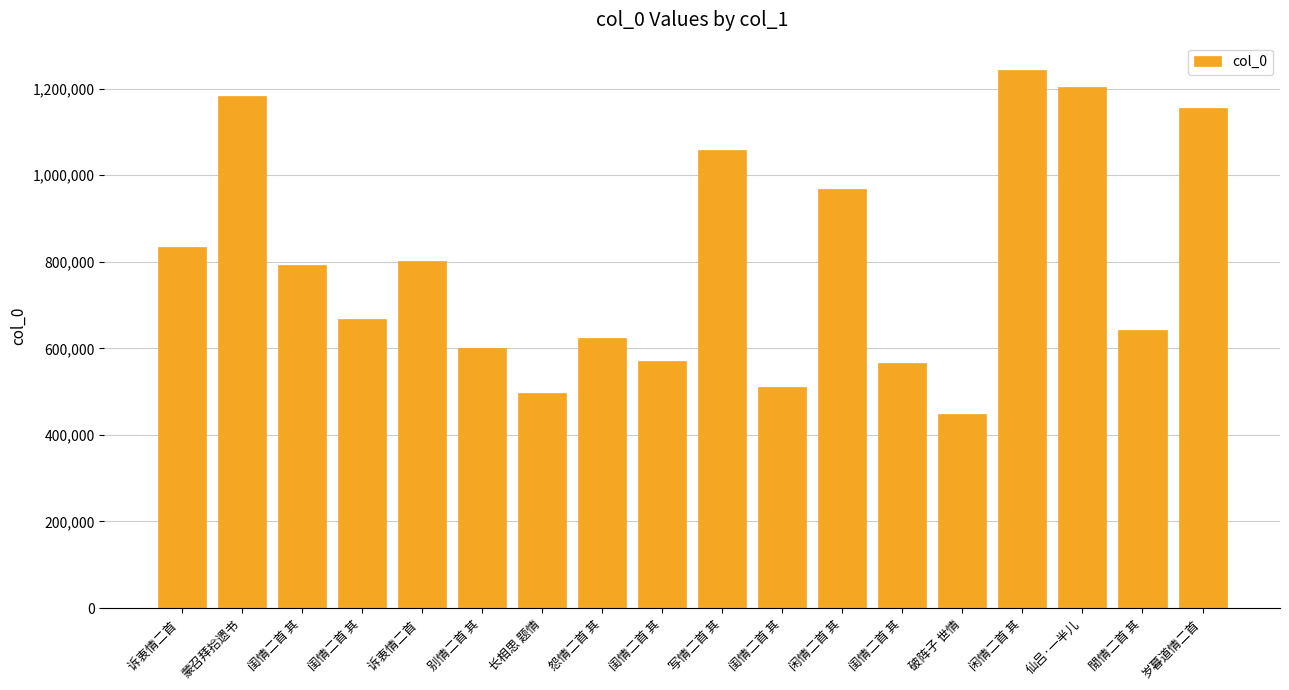

Reading right to left, list all the values displayed in this chart.

岁暮道情二首=1155147	閒情二首 其=641923	仙吕·一半儿=1202683	闲情二首 其=1243847	破阵子 世情=447913	闺情二首 其=566344	闲情二首 其=966993	闺情二首 其=511659	写情二首 其=1058933	闺情二首 其=570969	怨情二首 其=624467	长相思 题情=495827	别情二首 其=601738	诉衷情二首 =802689	闺情二首 其=667608	闺情二首 其=791464	蒙召拜拾遗书=1183551	诉衷情二首 =834383